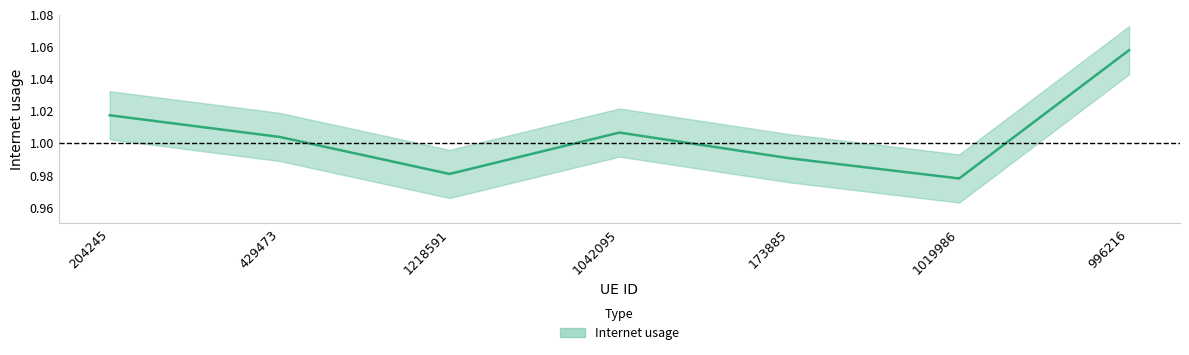

What is the value of the 7th point from the left?

1.1